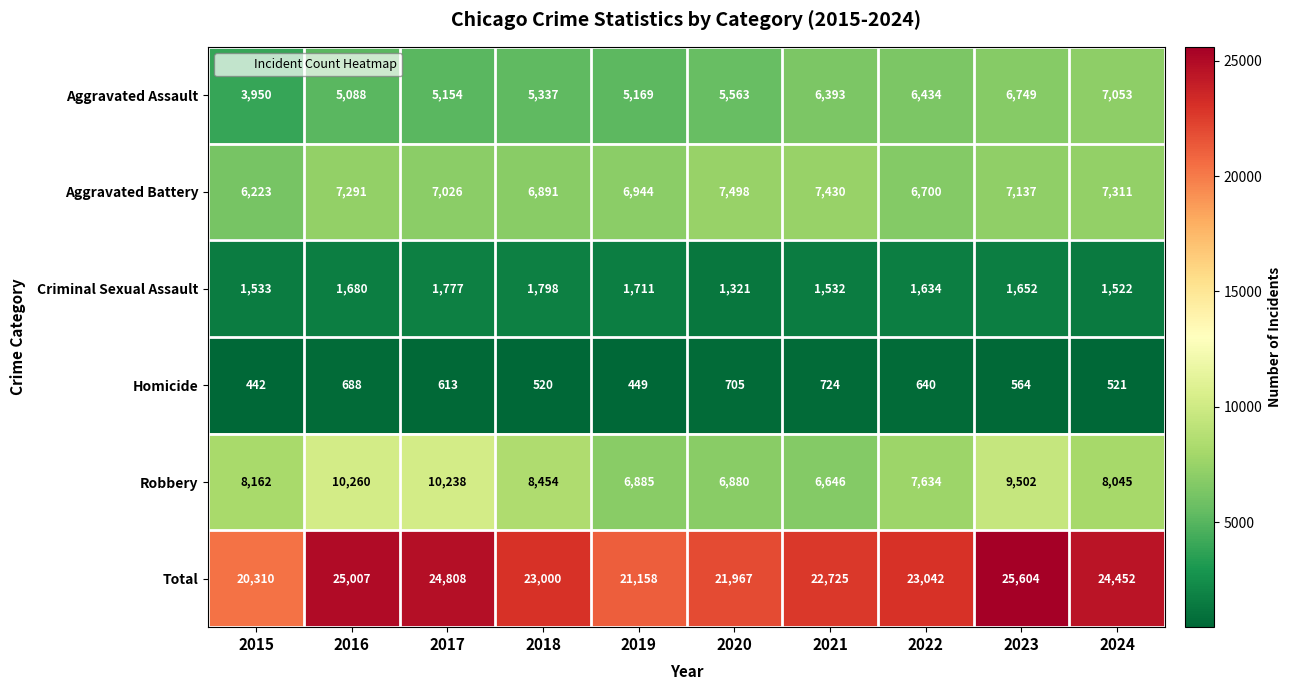

How many data points does each series have?

10